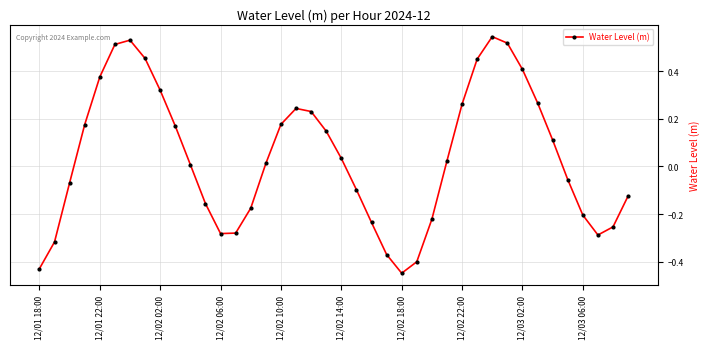

True or false: there are more than 1 points higher than both neighbors.

True